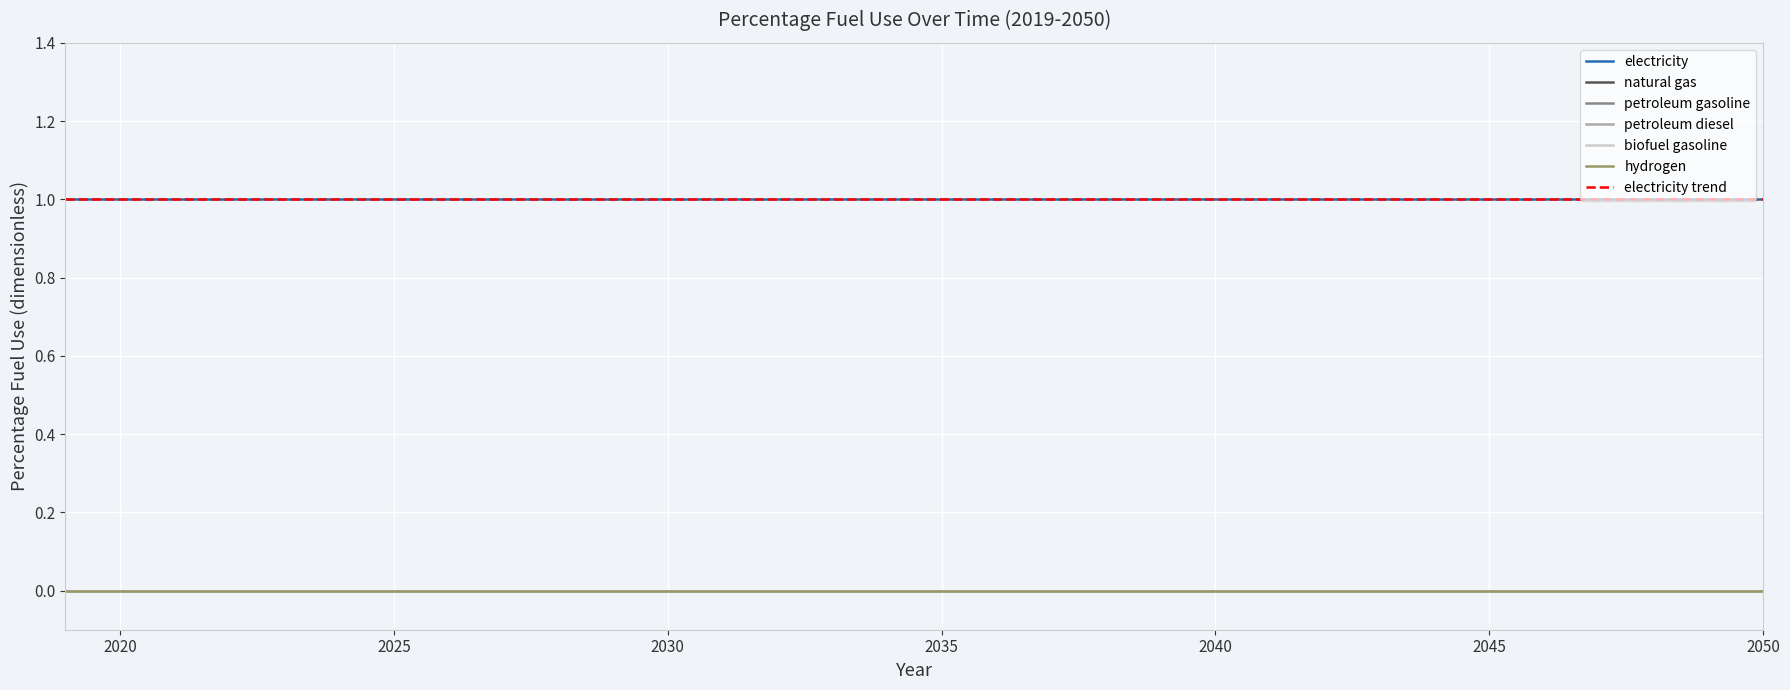

Rank the categories by hydrogen value from lowest to highest.

2019, 2020, 2021, 2022, 2023, 2024, 2025, 2026, 2027, 2028, 2029, 2030, 2031, 2032, 2033, 2034, 2035, 2036, 2037, 2038, 2039, 2040, 2041, 2042, 2043, 2044, 2045, 2046, 2047, 2048, 2049, 2050